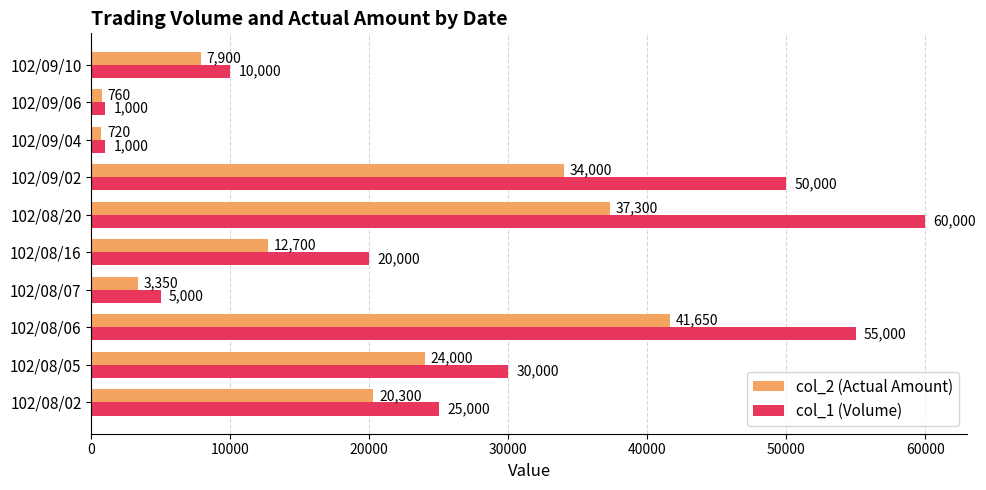

Which category has the highest value in the col_1 (Volume) series?

102/08/20